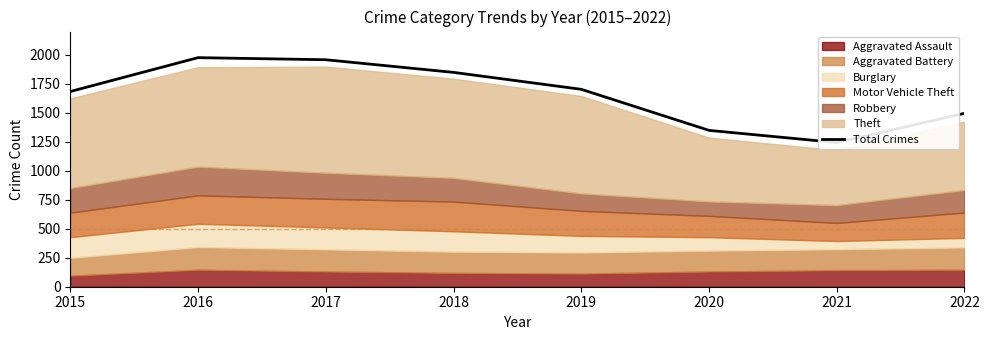

Between 2018 and 2015, which is larger?

2018